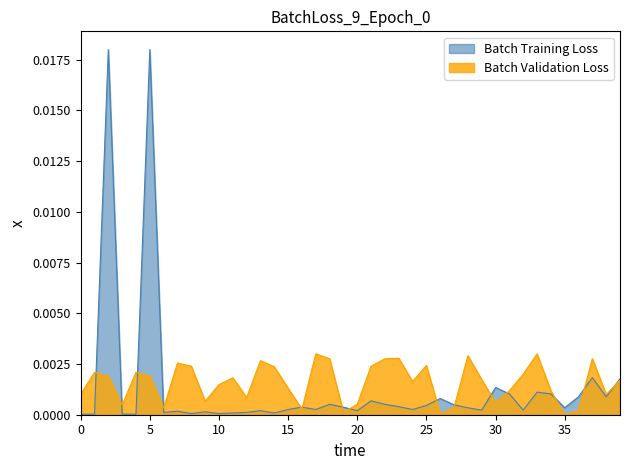

Rank the series by their maximum value, from lowest to highest.

Batch Validation Loss, Batch Training Loss